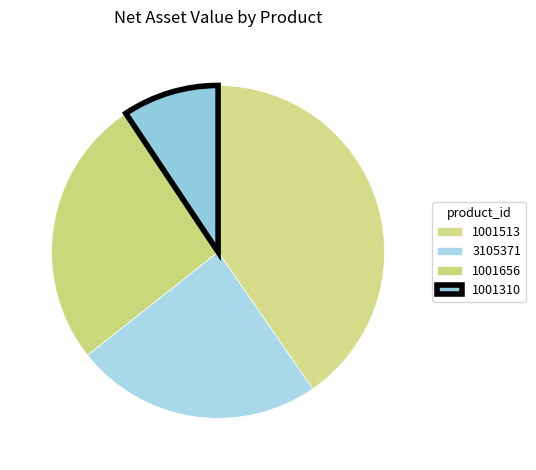

How much of the chart is everything except 1001513?

59.6%